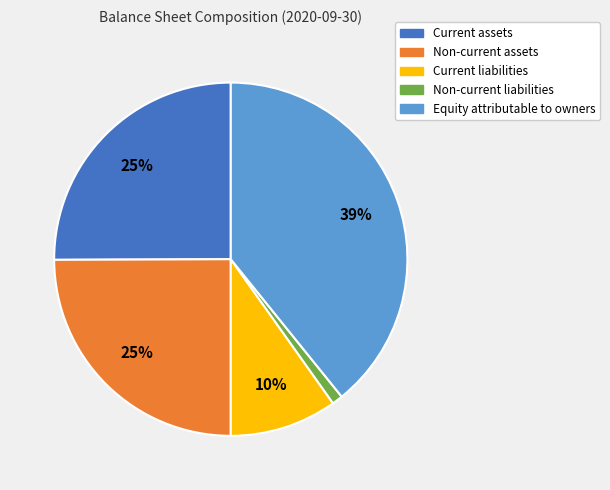

Combined, do Current liabilities and Equity attributable to owners account for over 50%?

No